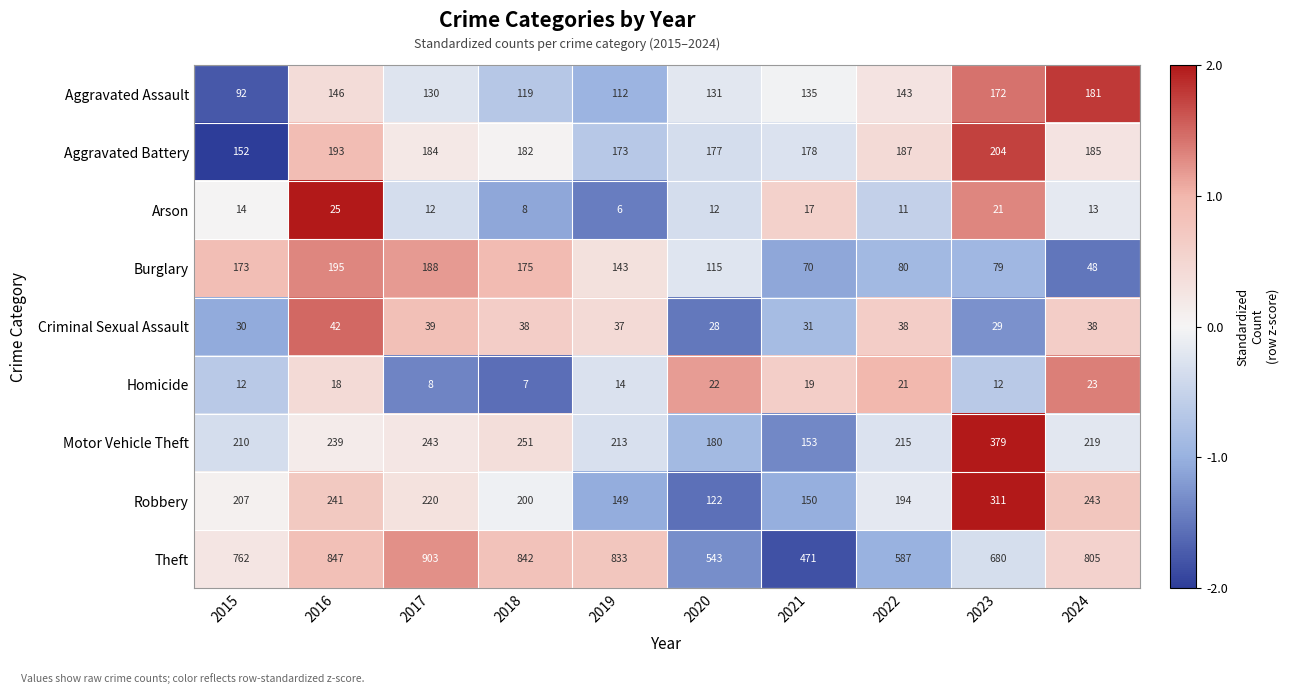

The Theft series shows 842 at 2018. True or false?

True